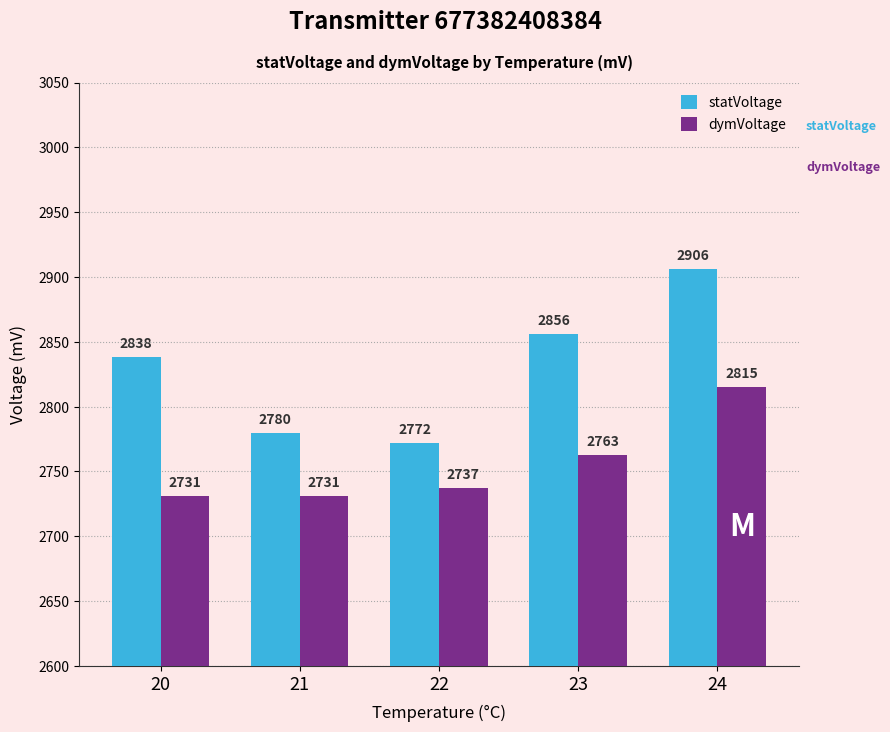

Count the number of data series in this chart.

2